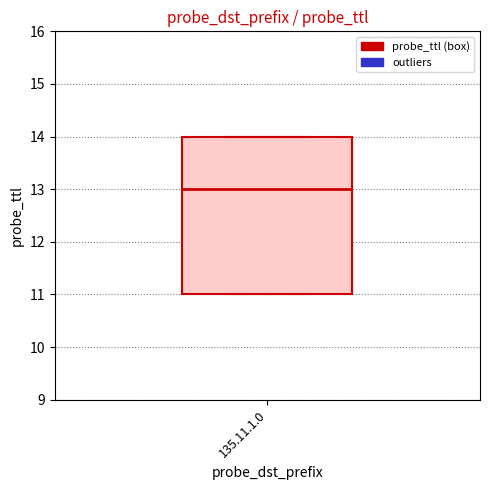

Transcribe this box plot: give where the median line is, the range the box spans, and where the two whiskers end, as read against the y-axis. The values are not printed on the chart, so give them approximately, as read against the axis.

median 13, box 11 to 14, whiskers 11 to 14